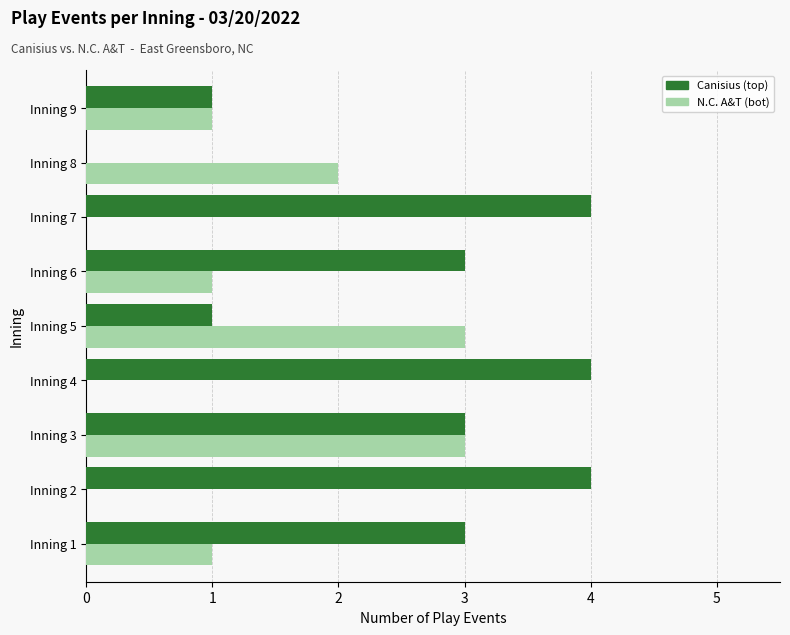

Which series has the largest total across all categories?

Canisius (top)